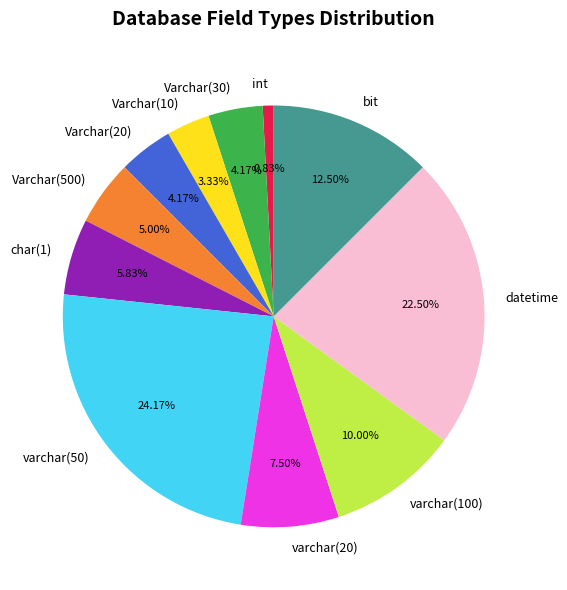

To the nearest percent, what is the average slice percentage?

9%